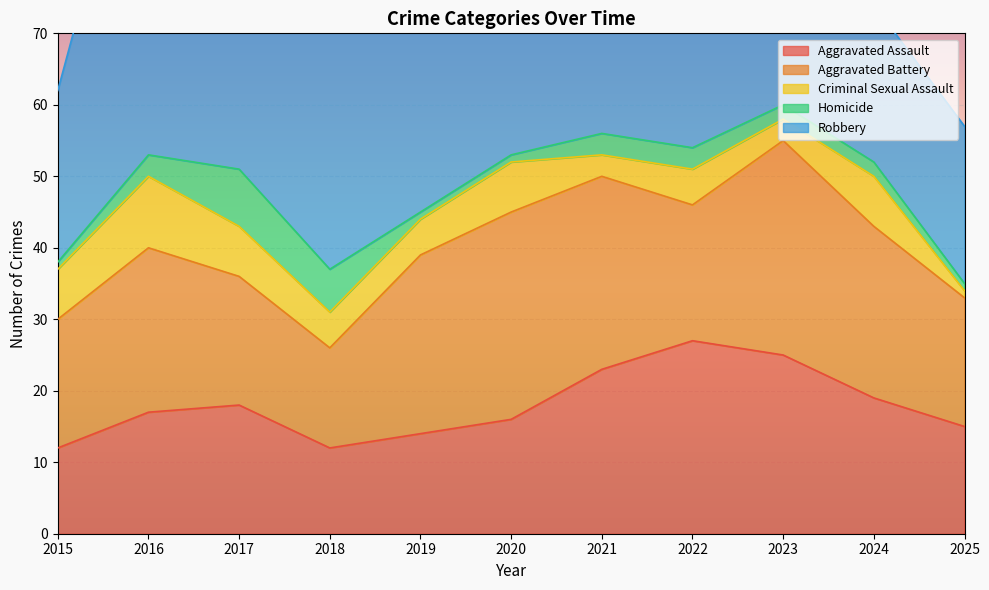

What are all the series names shown in the legend?

Aggravated Assault, Aggravated Battery, Criminal Sexual Assault, Homicide, Robbery